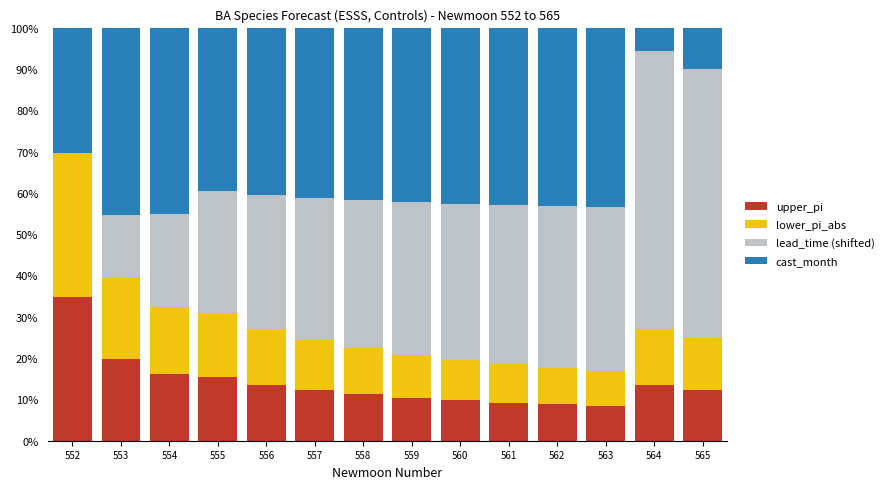

Are the bars horizontal?

No